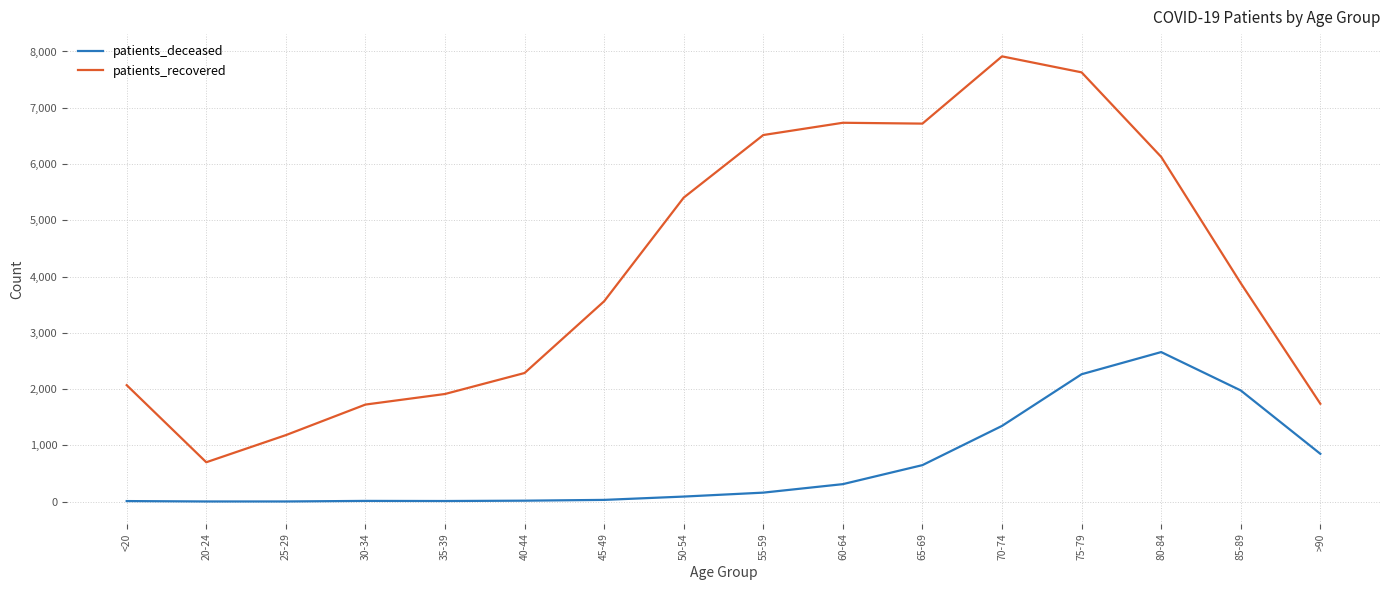

The value of patients_deceased at 75-79 is 2264. True or false?

True